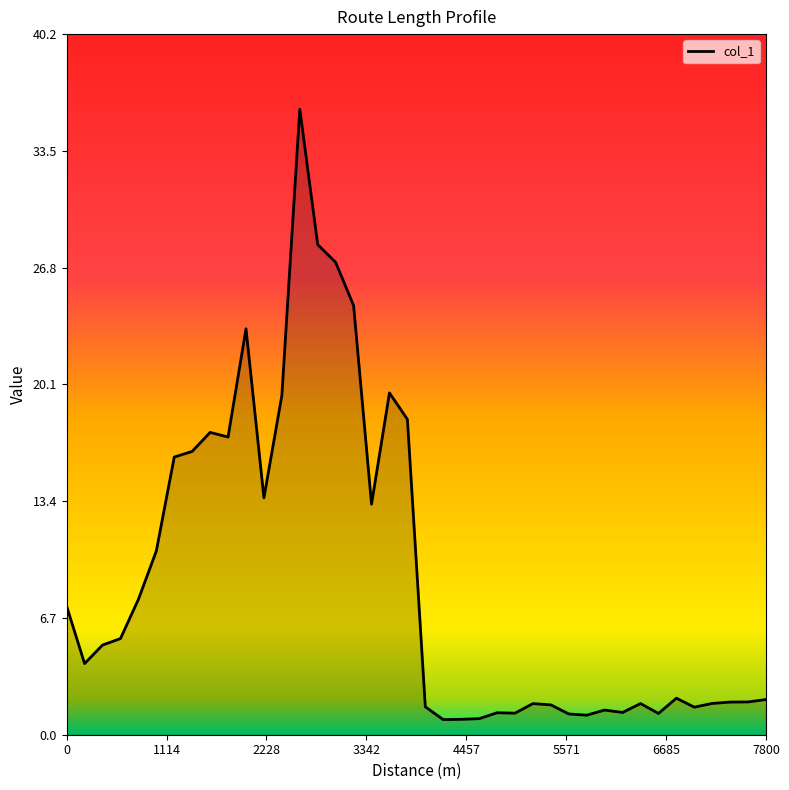

What is the smallest value displayed?

0.9